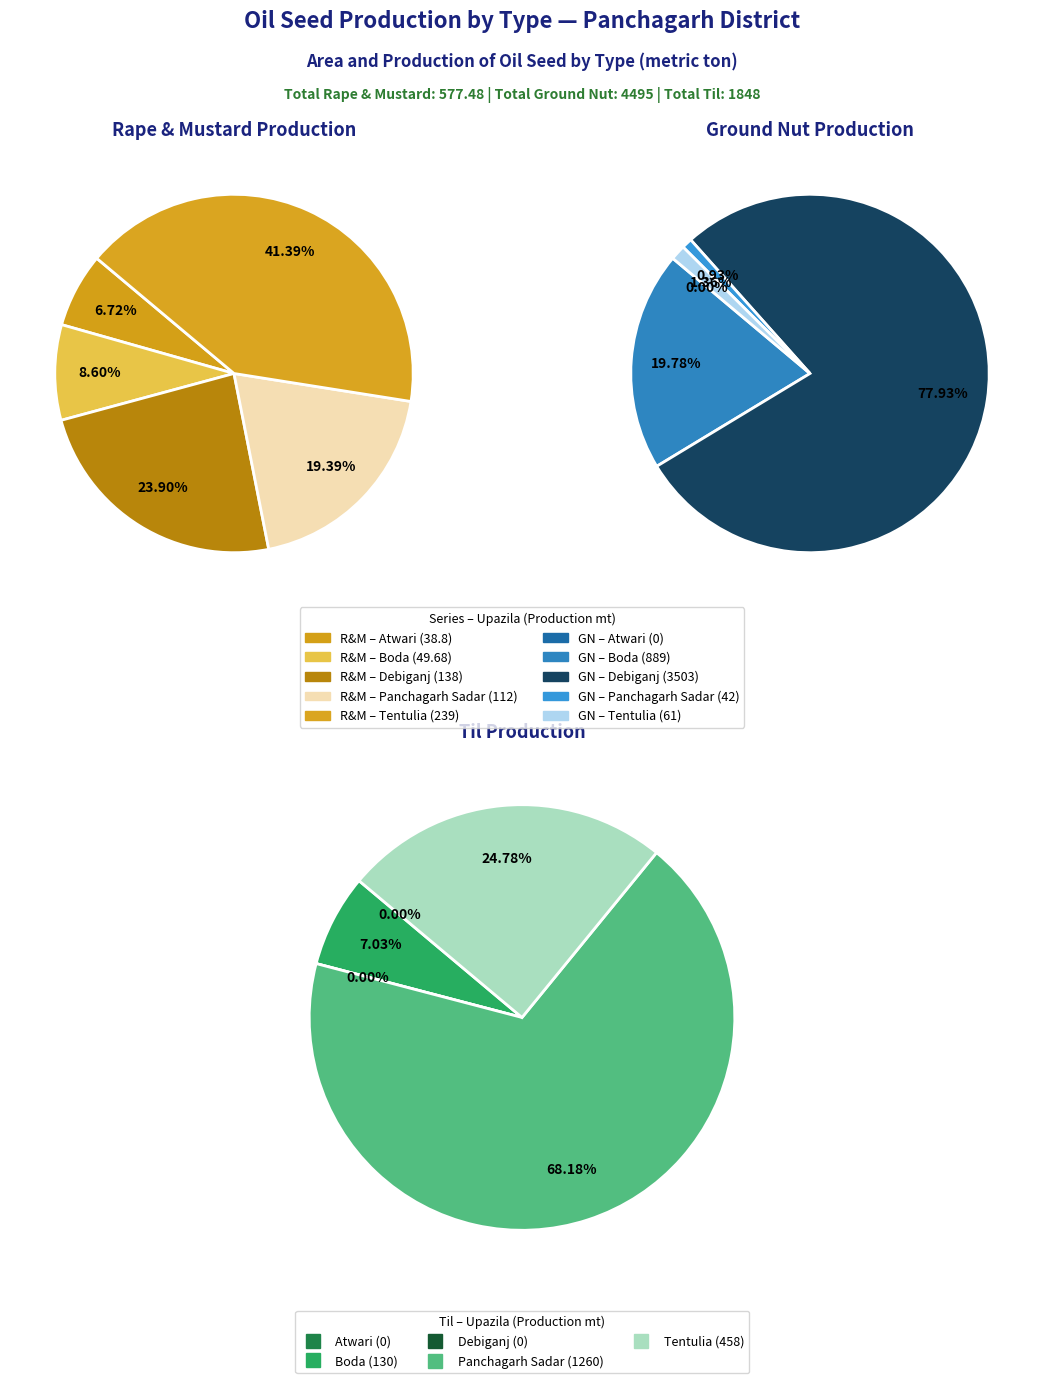

What percentage is the Debiganj slice, to the nearest percent?

78%